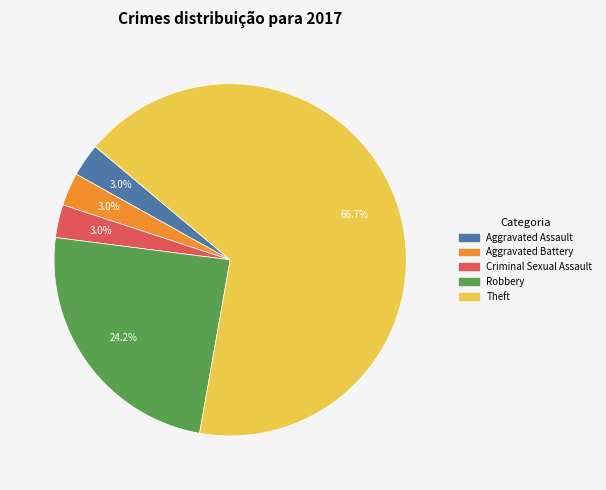

Is there a majority slice in this chart?

Yes